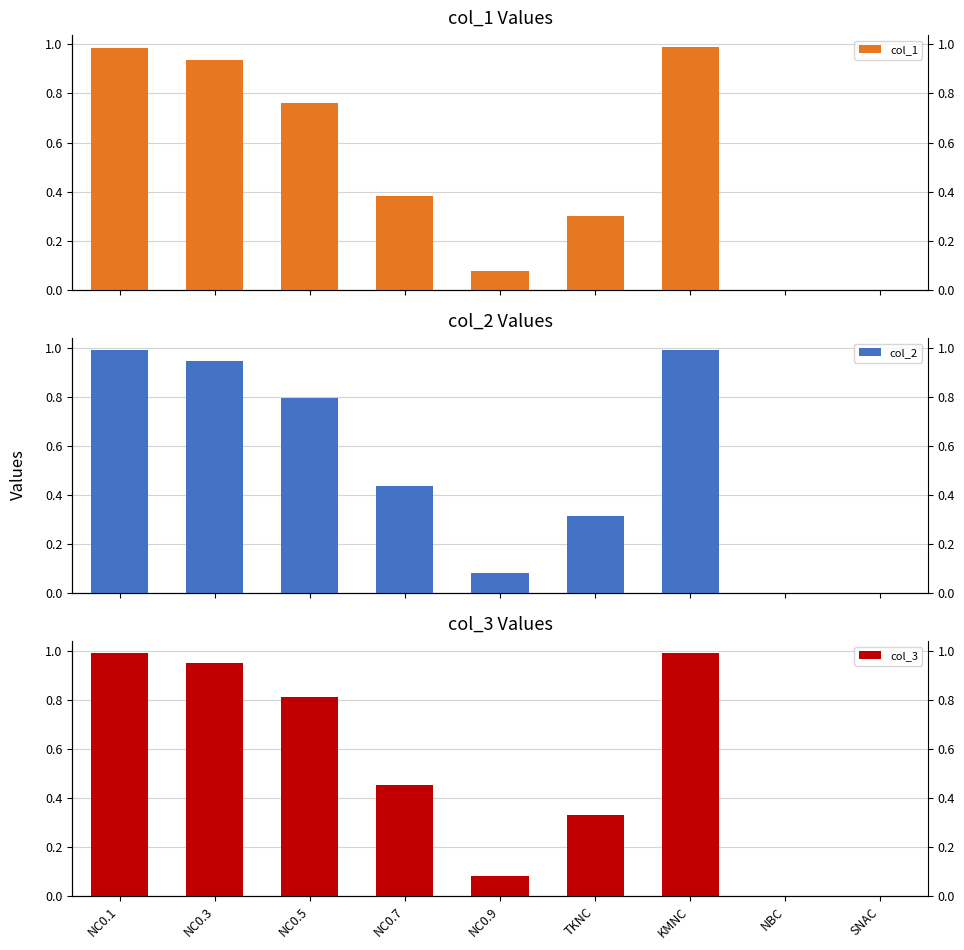

Between NC0.1 and KMNC, which series saw the biggest shift?

col_1